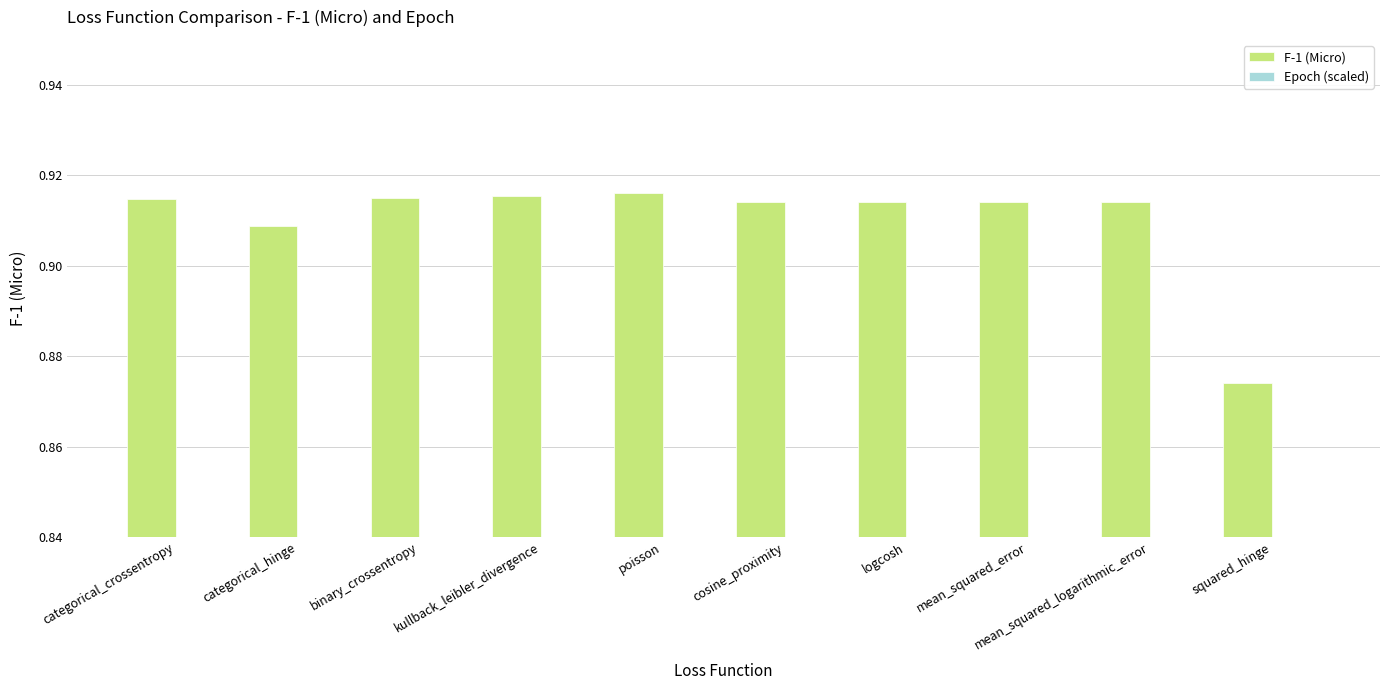

Count the F-1 (Micro) values in the range 0 to 1.

10